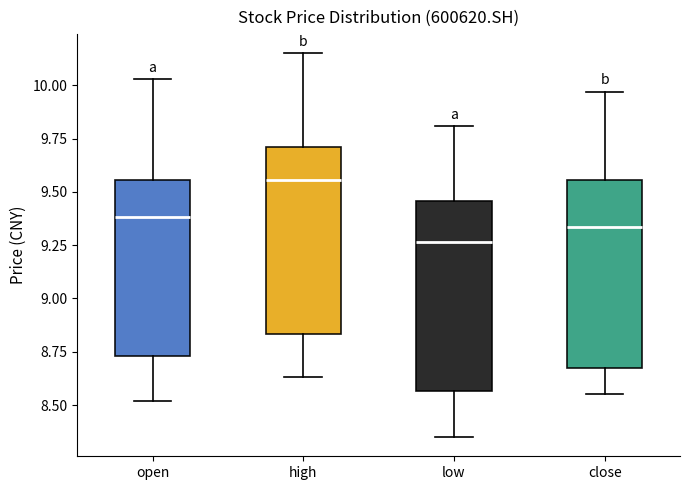

Which box has the highest median line?

high